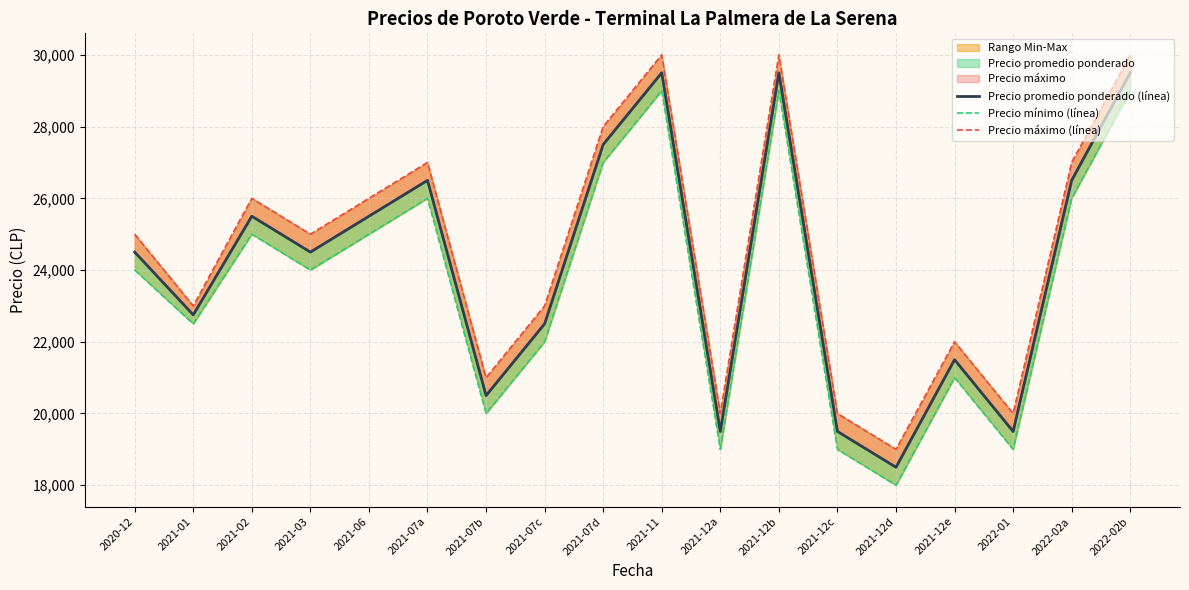

What is the sum of the Precio máximo (línea) values at 2021-12d and 2020-12?

44000